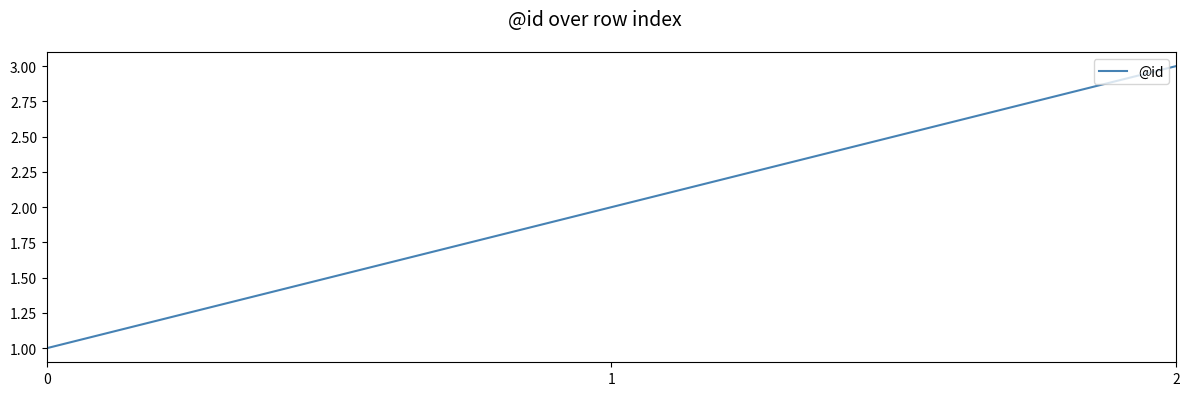

Which has a higher value, 0 or 2?

2